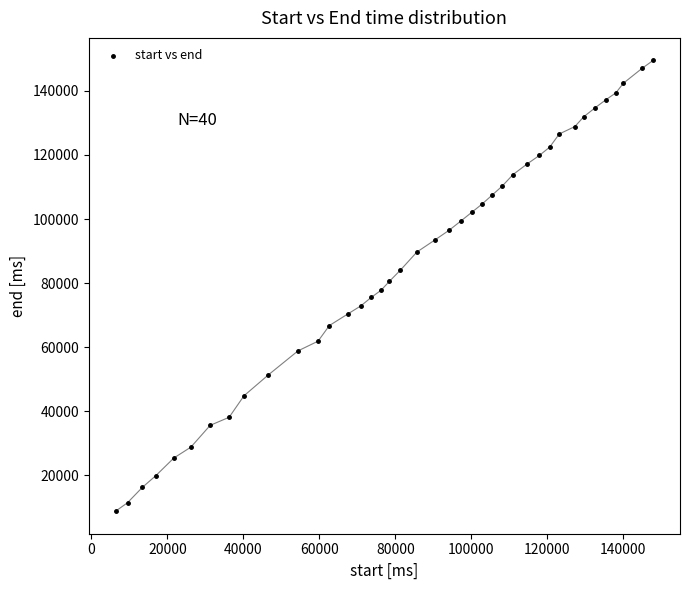

What is the range of Y values (max minus min)?

140730